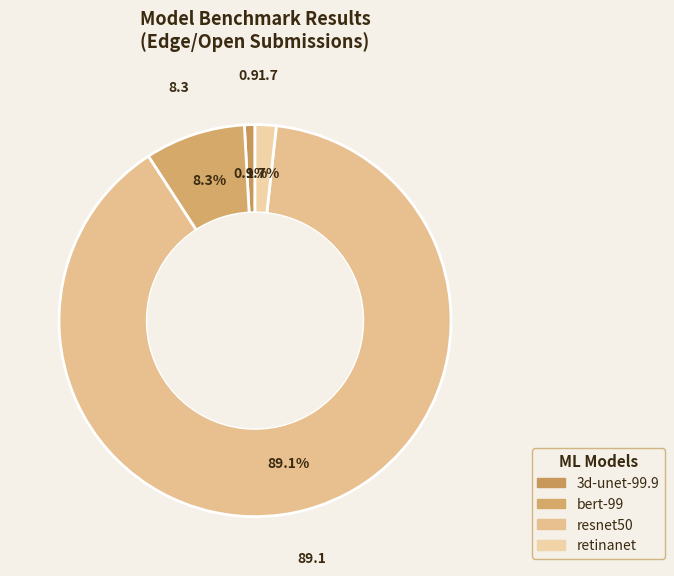

Combined, what portion of the pie is bert-99 and resnet50?

97.4%